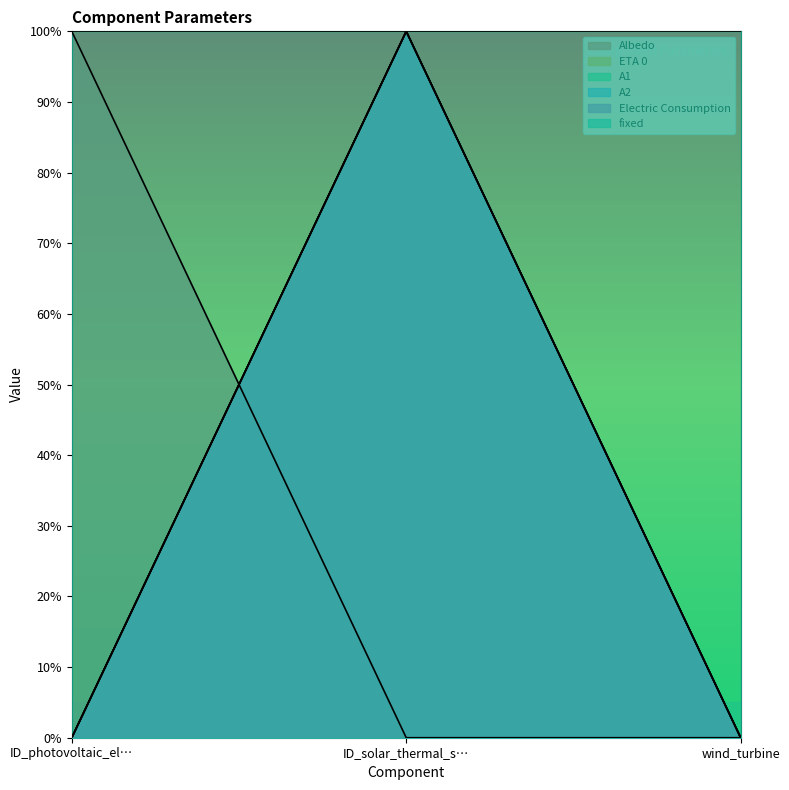

Count the ETA 0 values in the range 0 to 1.

3